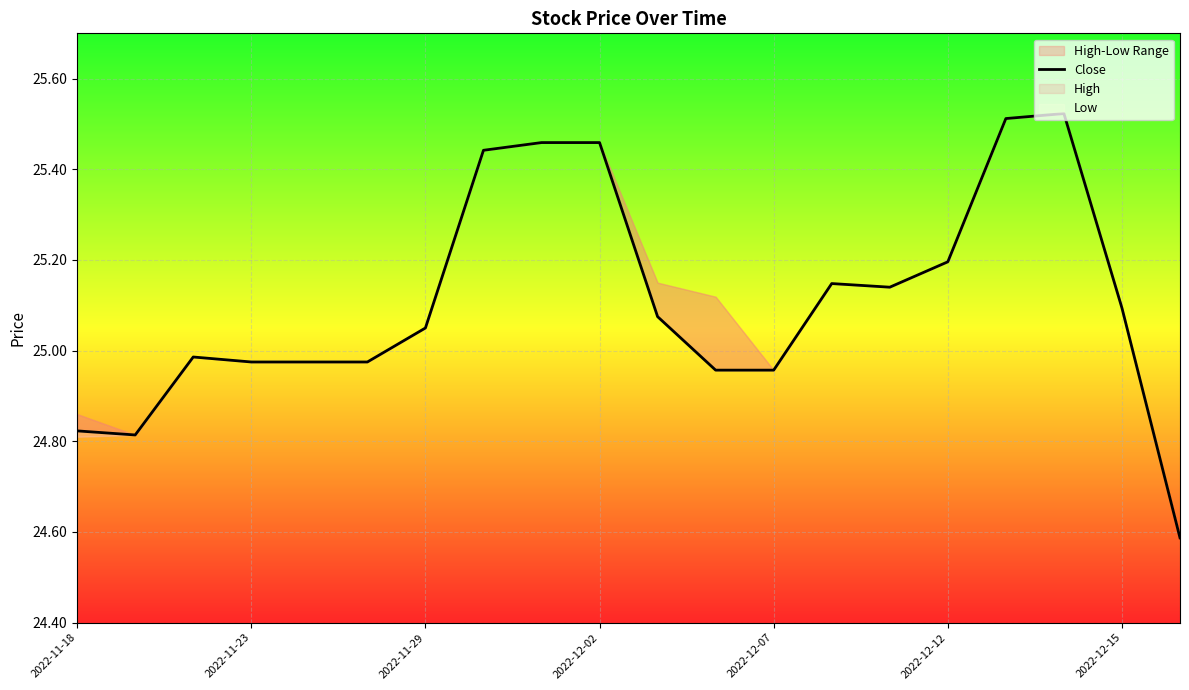

How many lines are shown in the chart?

1